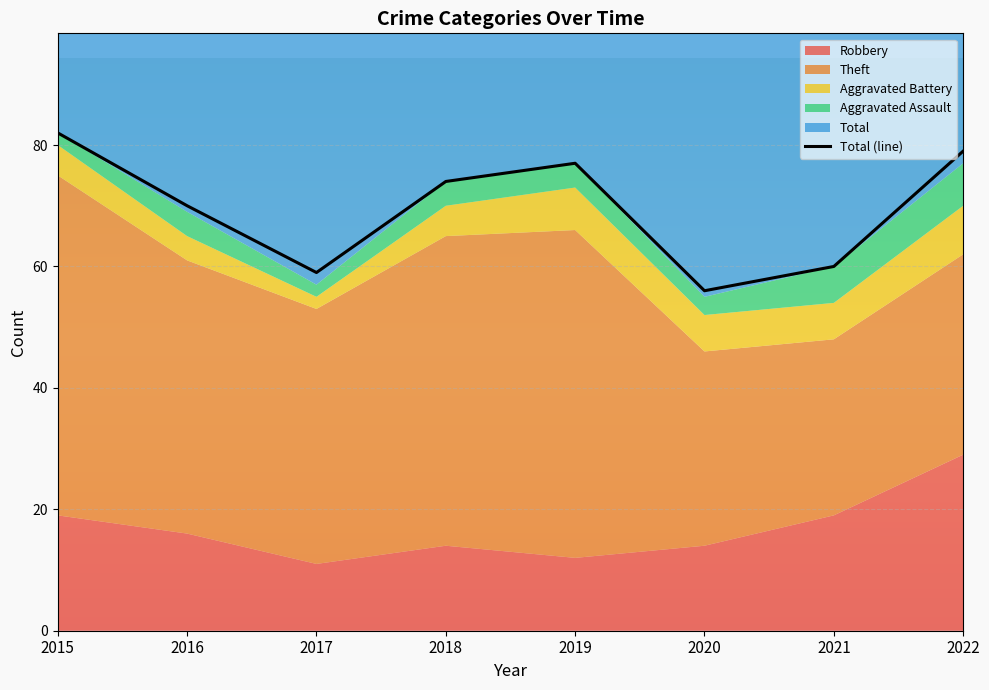

Where does the data first go above 74?

2015